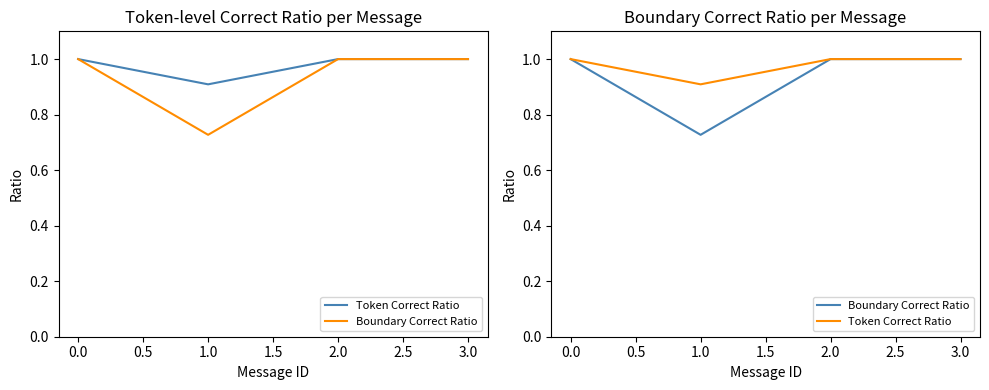

True or false: Token Correct Ratio has more than 1 interior local peaks.

False